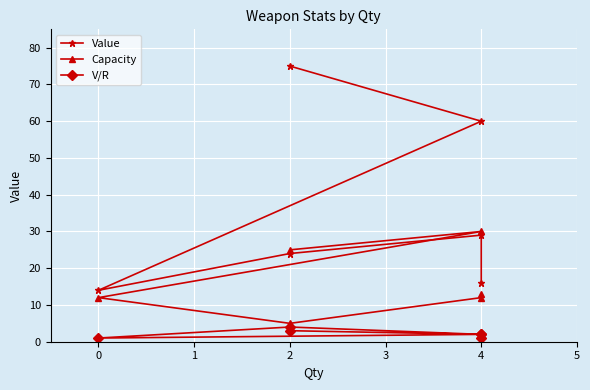

Which series has the largest total across all categories?

Value